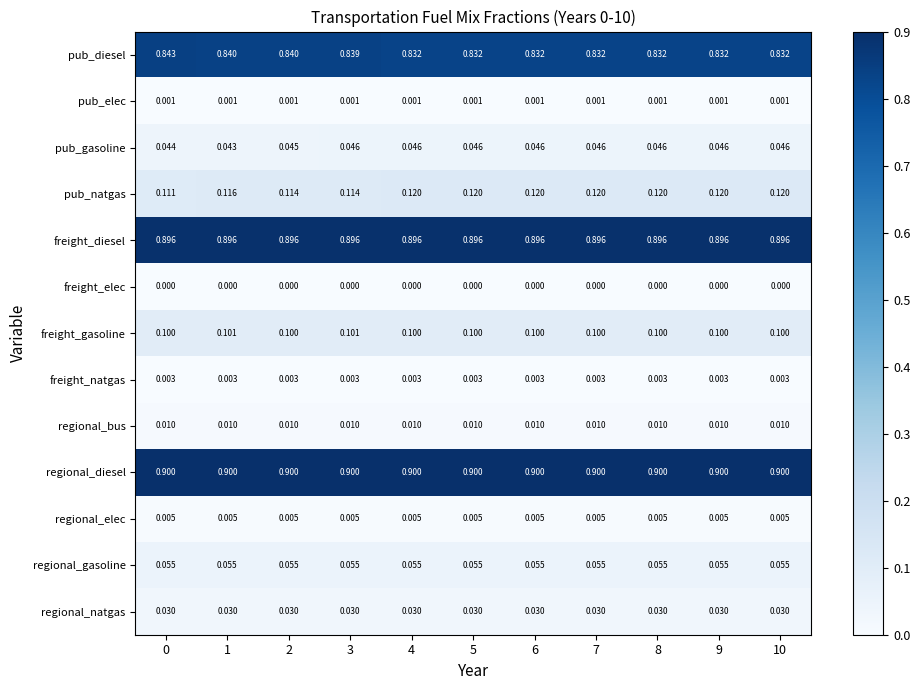

Which series has the largest total across all categories?

regional_diesel